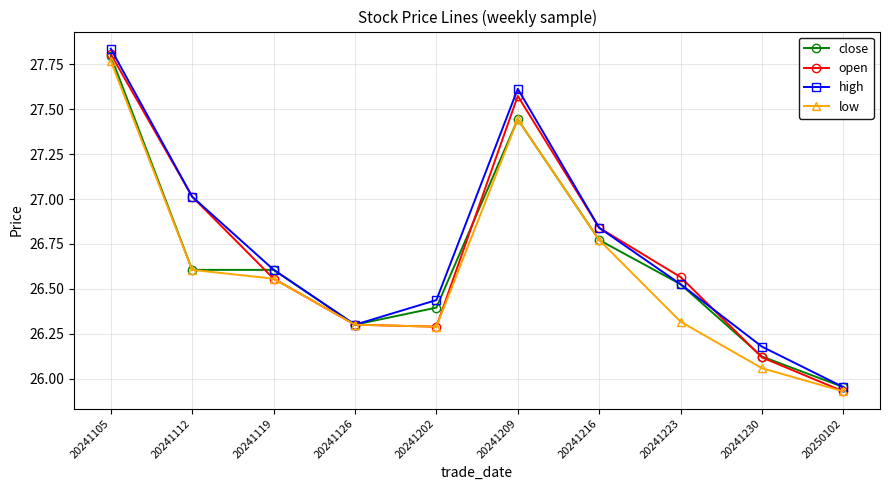

How many distinct data groups are displayed?

4